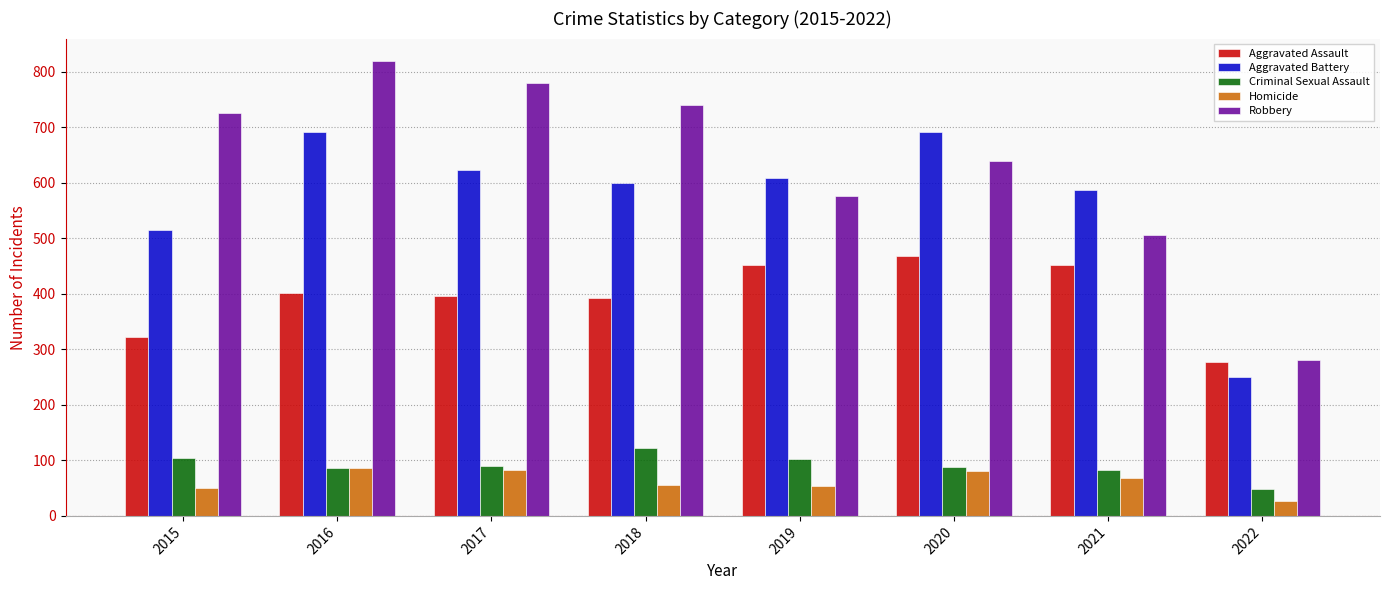

What is the lowest value of the Criminal Sexual Assault series?

48